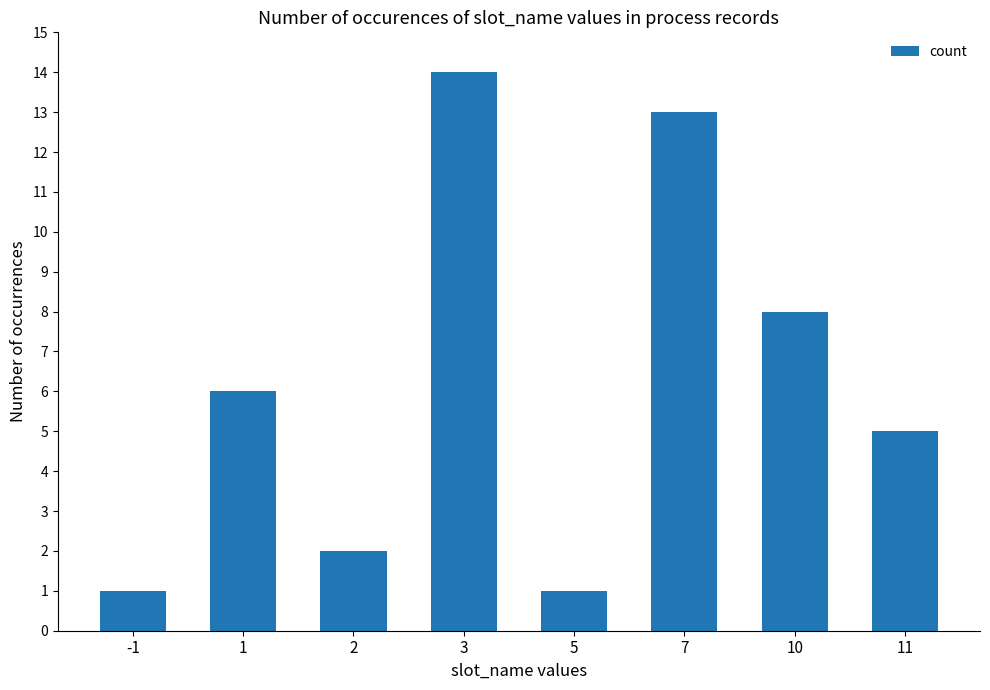

What value does the data have at 1?

6